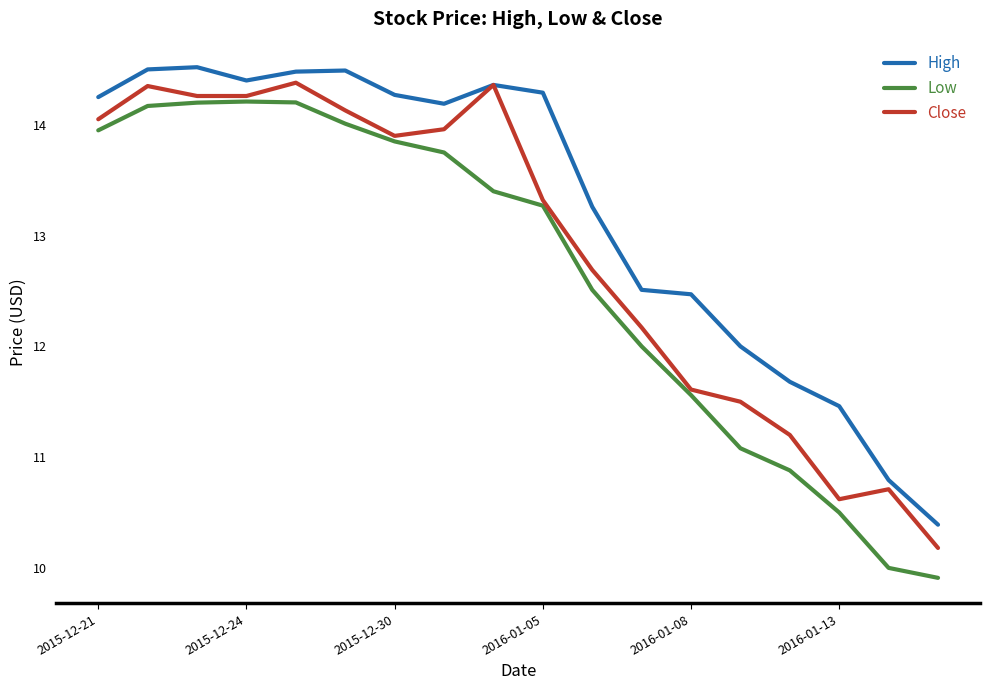

True or false: Low and High intersect in this chart.

False